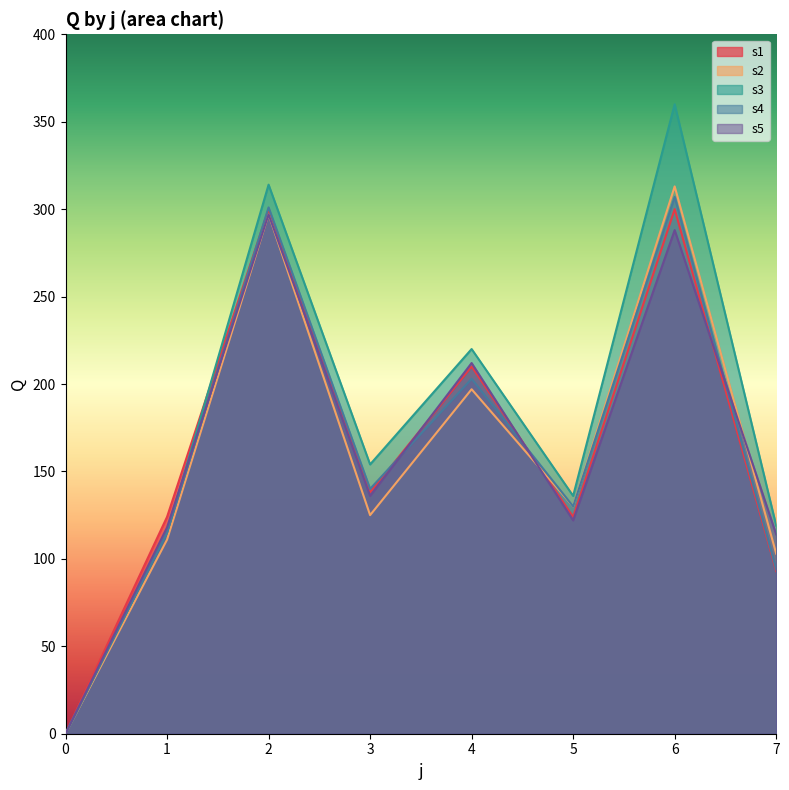

Reading left to right, list all the values displayed in this chart.

s1: 0=0	1=124	2=300	3=138	4=210	5=124	6=300	7=93
s2: 0=0	1=111	2=297	3=125	4=197	5=130	6=313	7=103
s3: 0=0	1=115	2=314	3=154	4=220	5=136	6=360	7=119
s4: 0=0	1=115	2=301	3=140	4=203	5=130	6=307	7=94
s5: 0=0	1=118	2=297	3=136	4=212	5=122	6=288	7=114